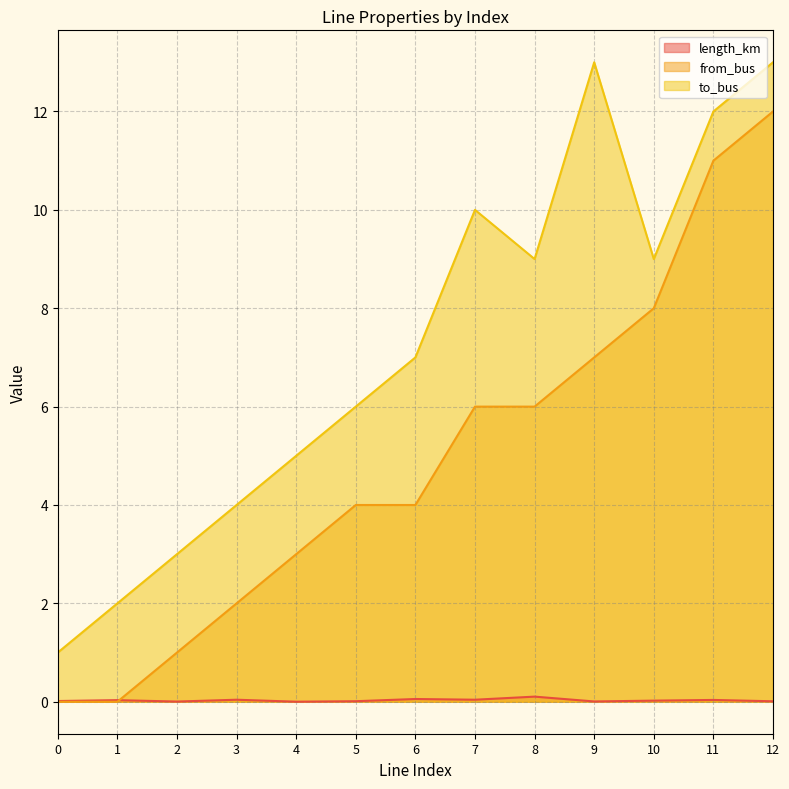

Reading right to left, extract all data points from this chart.

length_km: 12=0.0	11=0.0	10=0.0	9=0.0	8=0.1	7=0.0	6=0.1	5=0.0	4=0.0	3=0.0	2=0.0	1=0.0	0=0.0
from_bus: 12=12.0	11=11.0	10=8.0	9=7.0	8=6.0	7=6.0	6=4.0	5=4.0	4=3.0	3=2.0	2=1.0	1=0.0	0=0.0
to_bus: 12=13.0	11=12.0	10=9.0	9=13.0	8=9.0	7=10.0	6=7.0	5=6.0	4=5.0	3=4.0	2=3.0	1=2.0	0=1.0